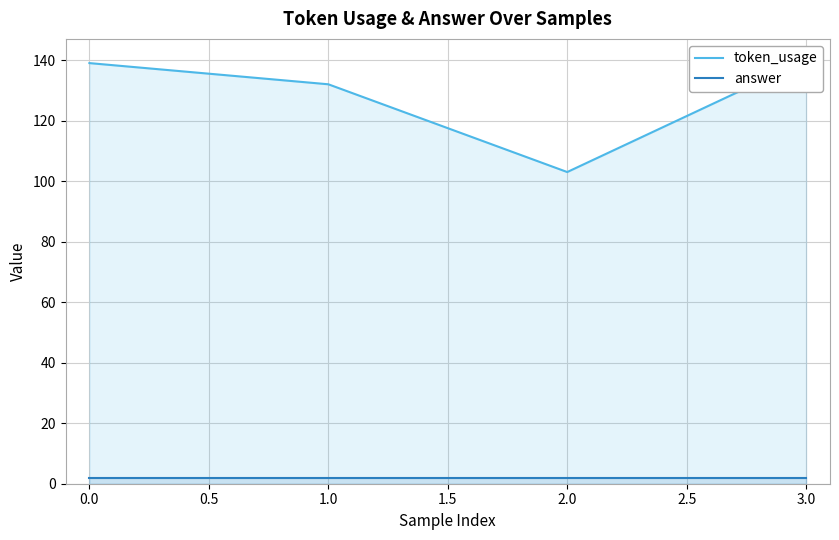

True or false: token_usage and answer intersect in this chart.

False